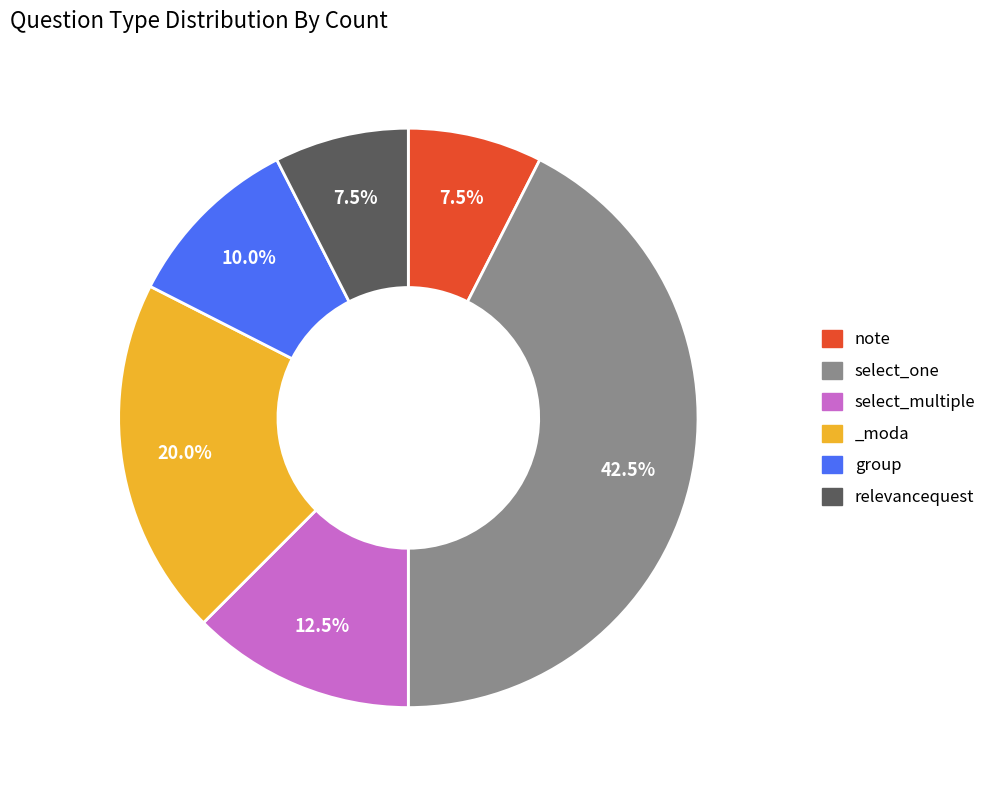

What is the largest slice in the pie chart?

select_one